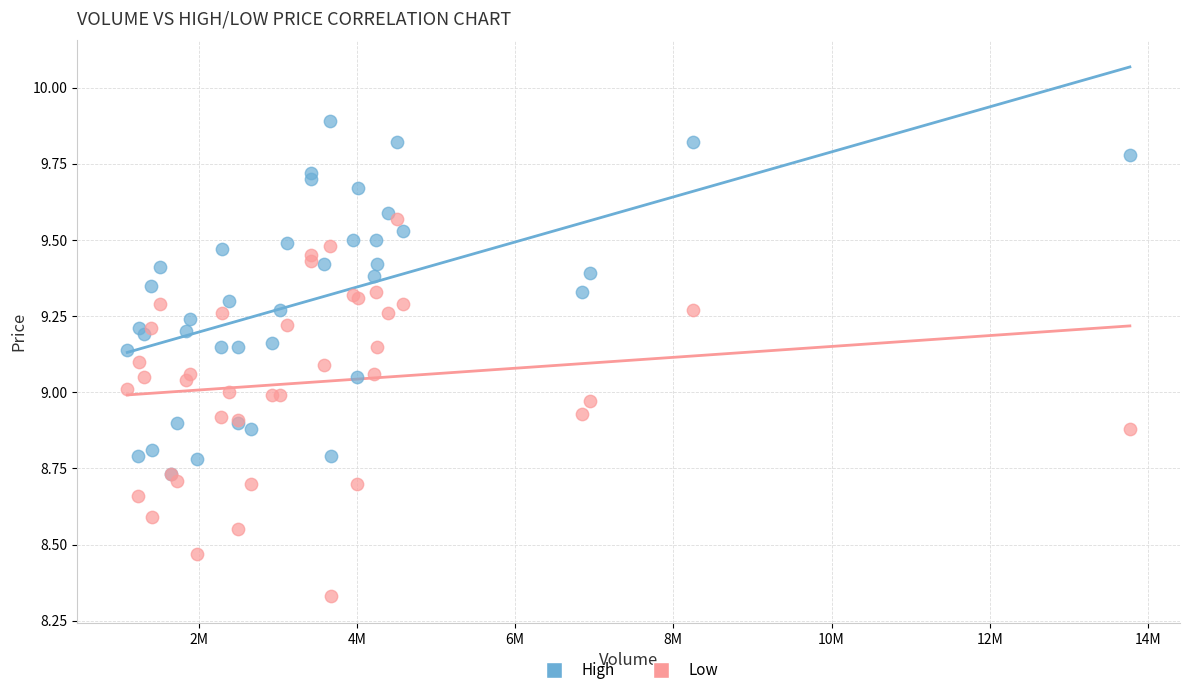

Which series reaches the maximum Y coordinate?

High